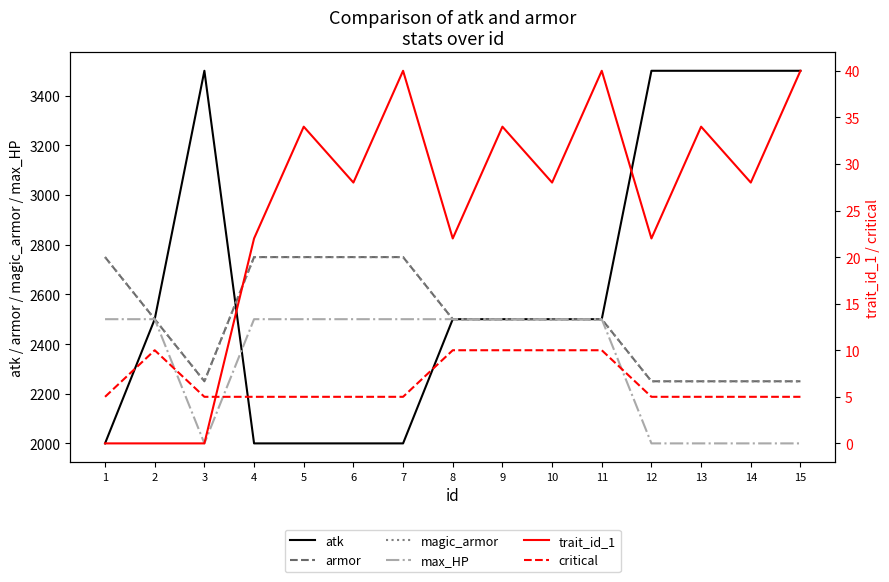

How many data points in critical are above 5?

5